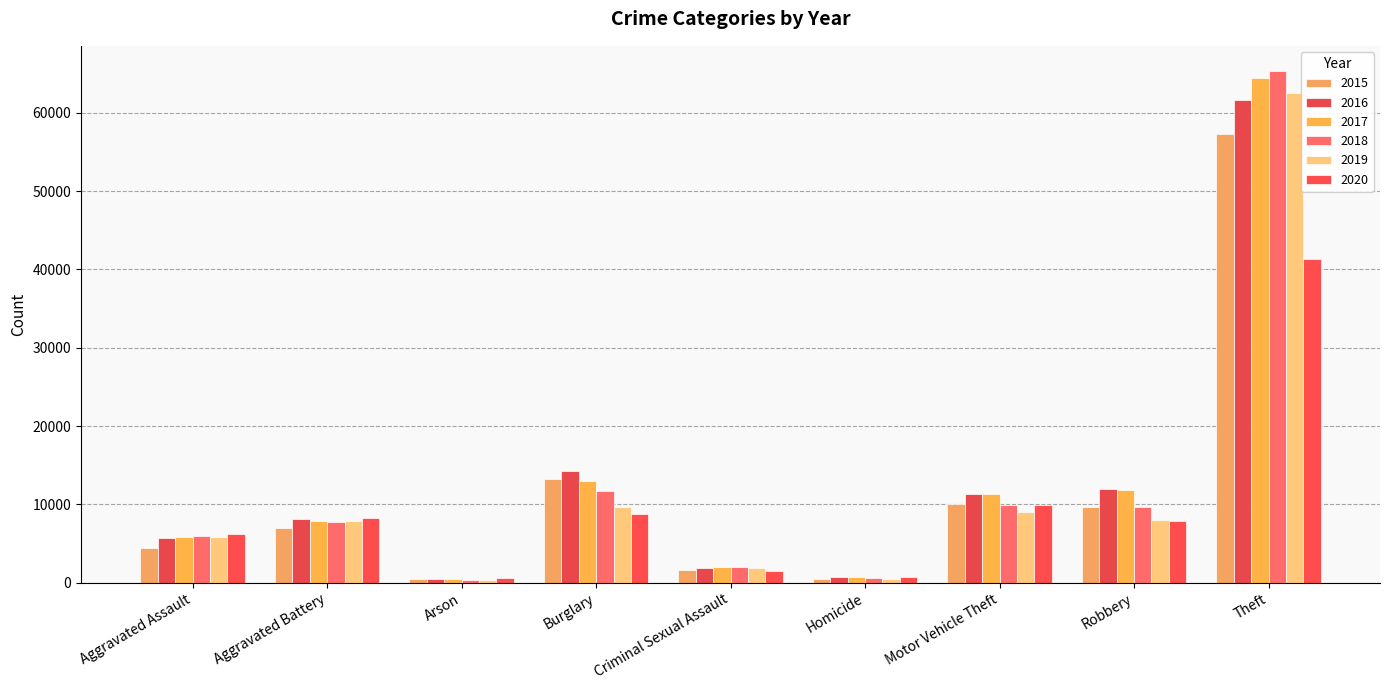

True or false: 2020 has a value of 1457 at Criminal Sexual Assault.

True